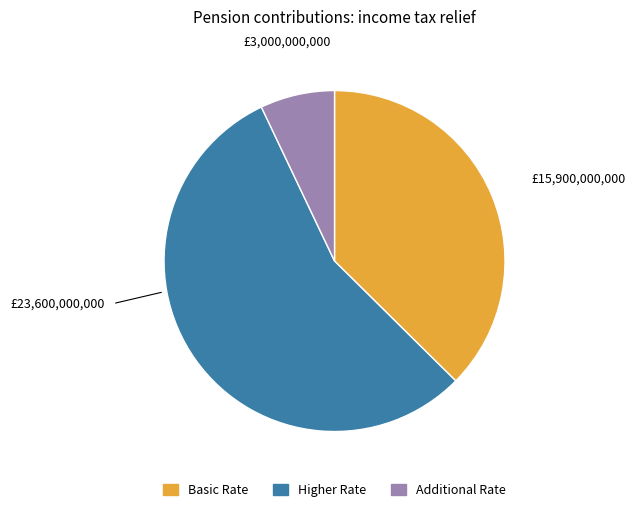

How many slices are in this pie chart?

3